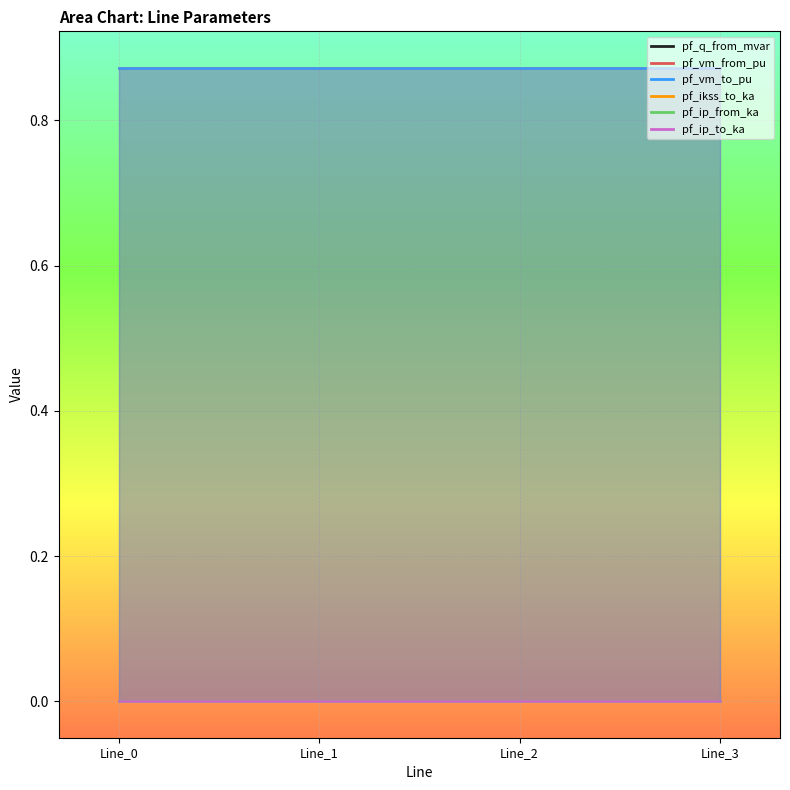

What are all the series names shown in the legend?

pf_q_from_mvar, pf_vm_from_pu, pf_vm_to_pu, pf_ikss_to_ka, pf_ip_from_ka, pf_ip_to_ka